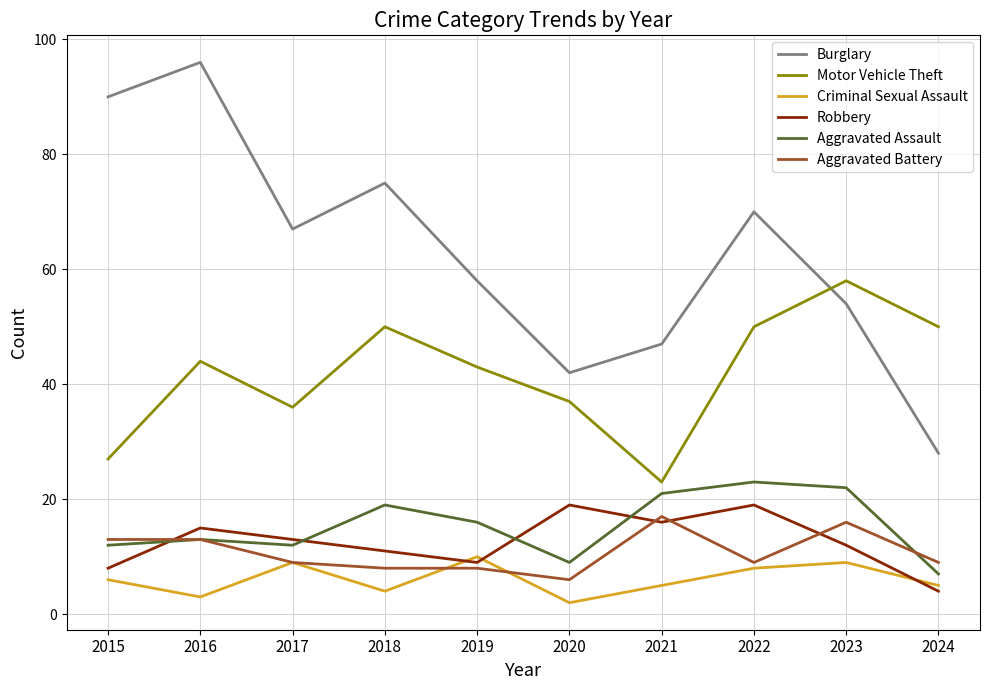

At which category is the sum across all series the highest?

2016